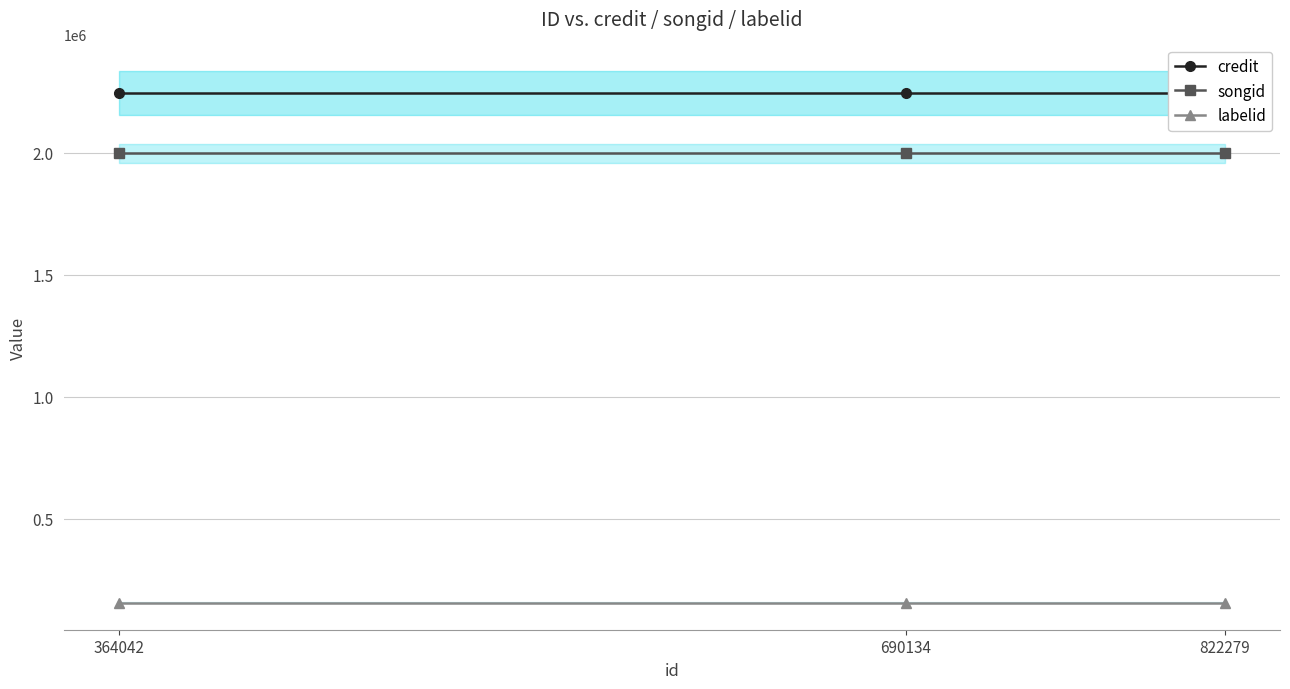

Which has a higher value, 822279 or 690134?

822279